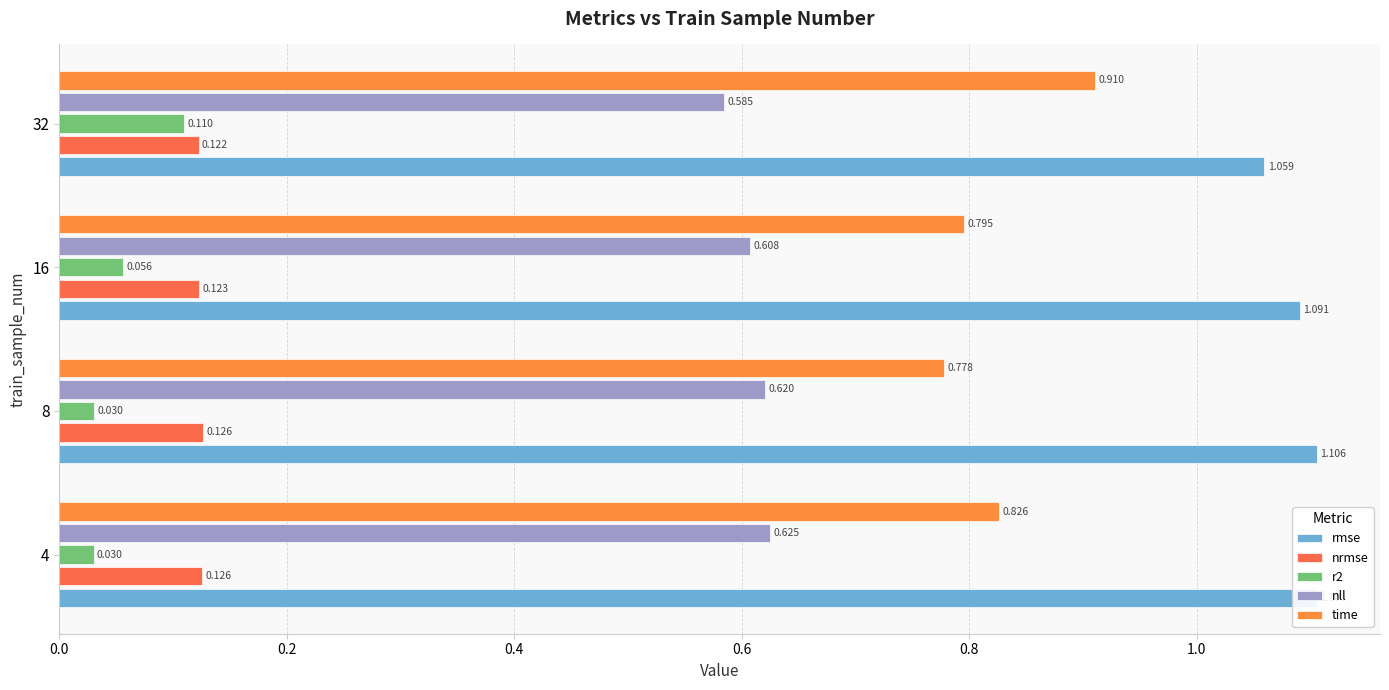

How many categories are shown in the chart?

4